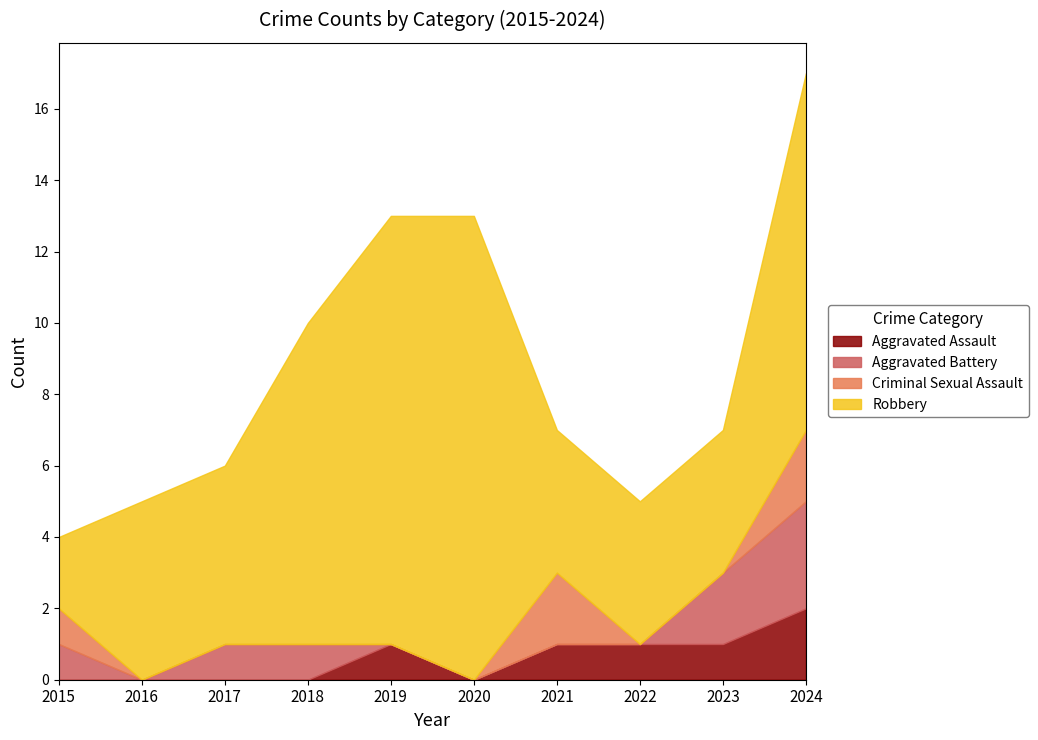

What is the difference between the maximum and minimum values in the Criminal Sexual Assault series?

2